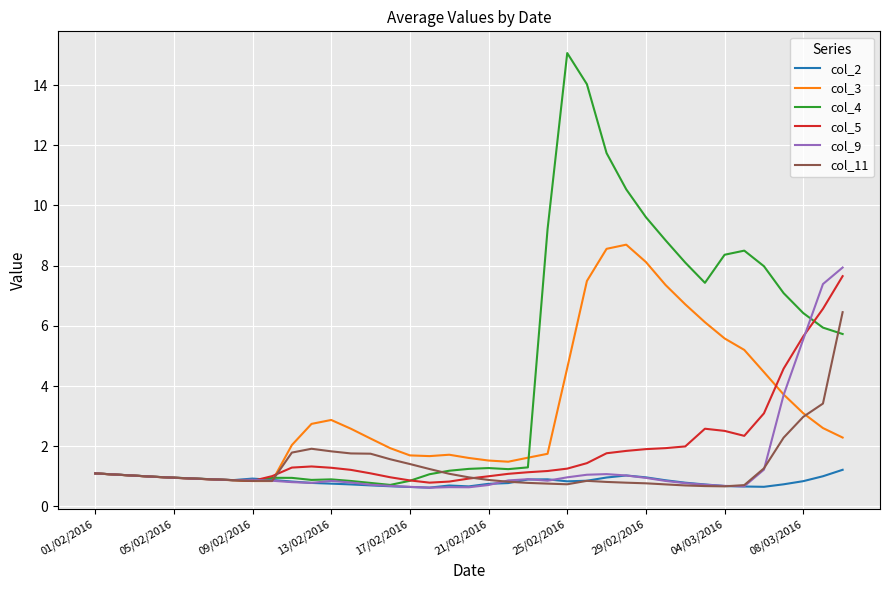

What is the smallest value displayed?

0.6